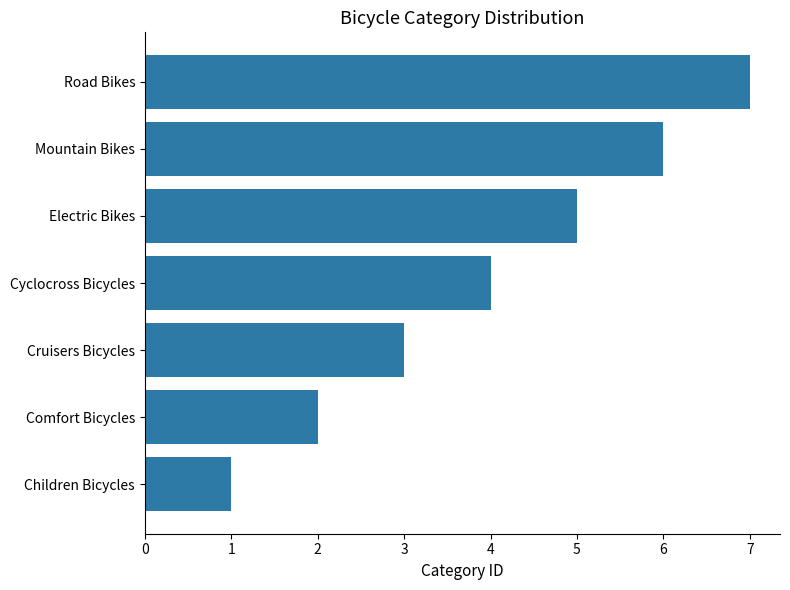

Does the chart contain stacked bars?

No